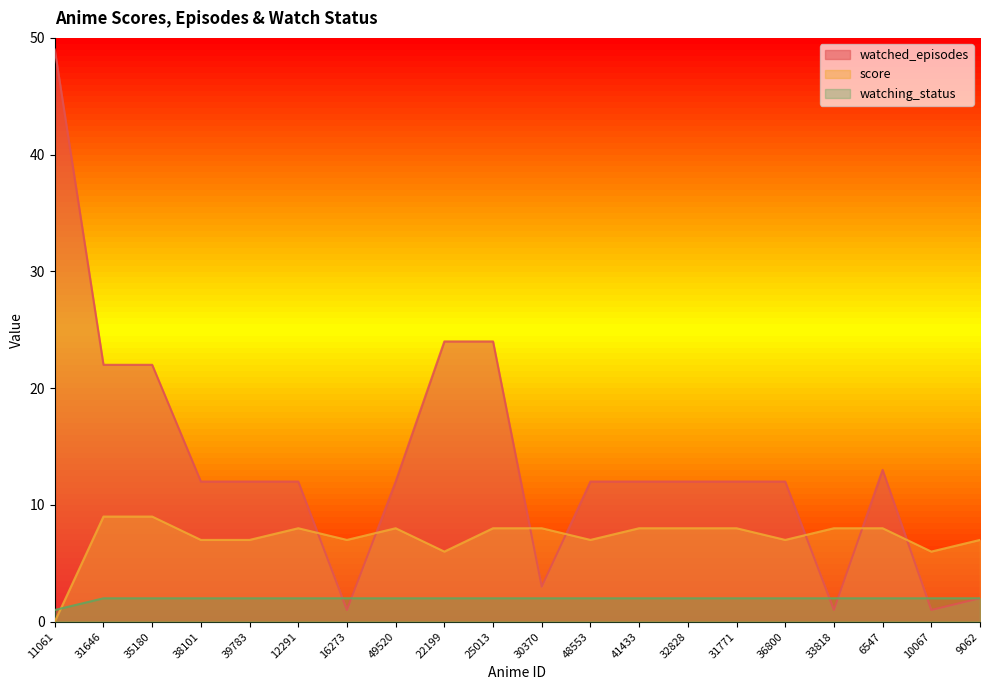

True or false: watched_episodes and score intersect in this chart.

True